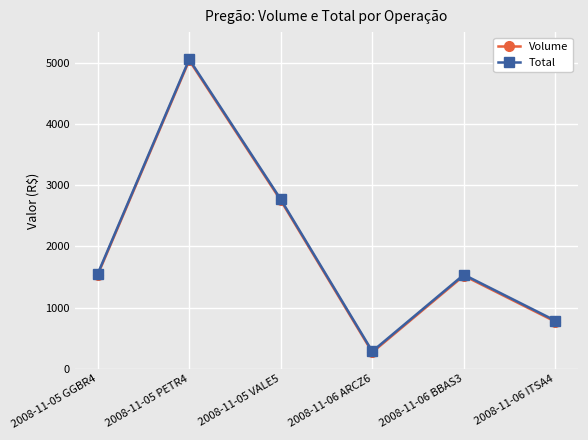

How many interior local valleys does the Total series have?

1